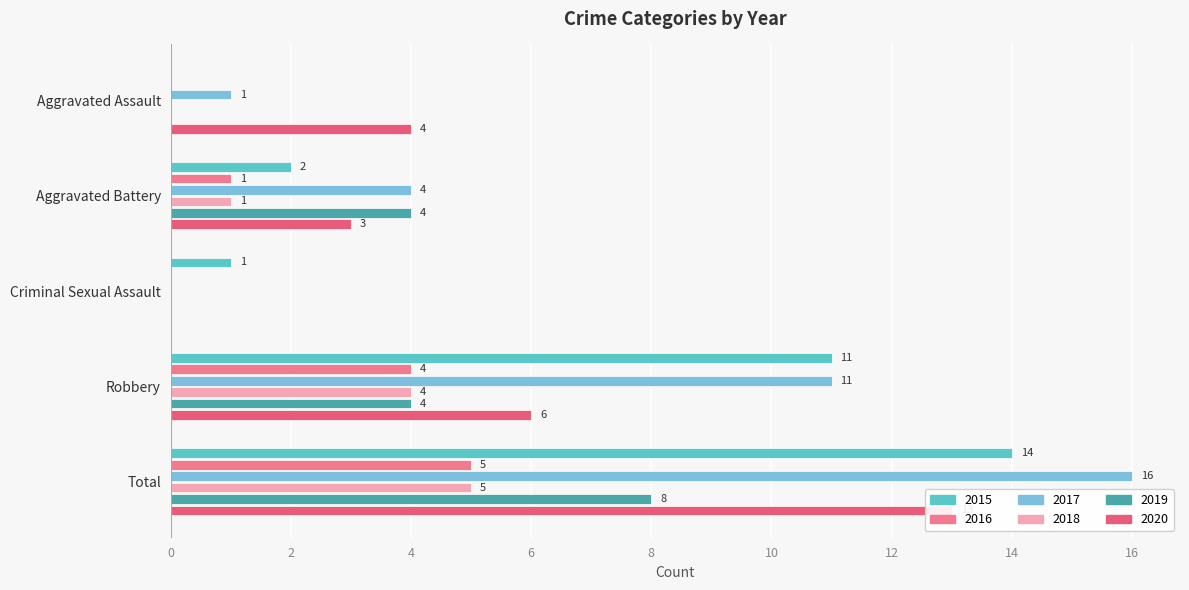

What position from the left is Criminal Sexual Assault?

3